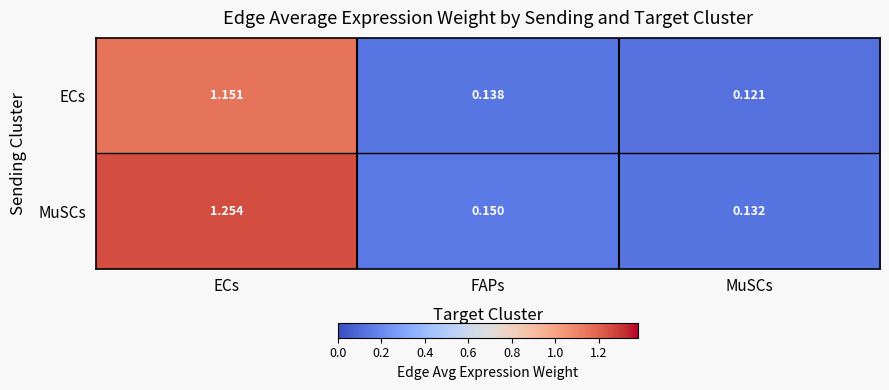

At which label does MuSCs reach its peak?

ECs